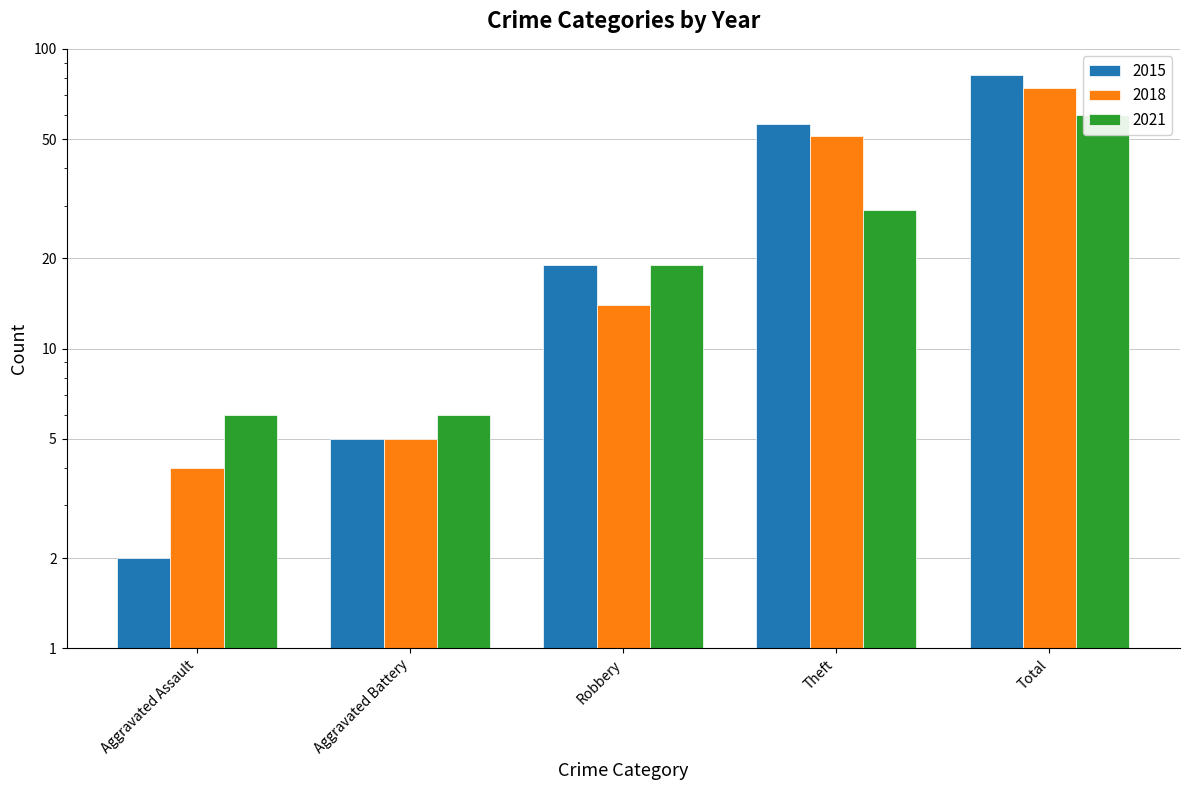

The 2021 series shows 82 at Total. True or false?

False